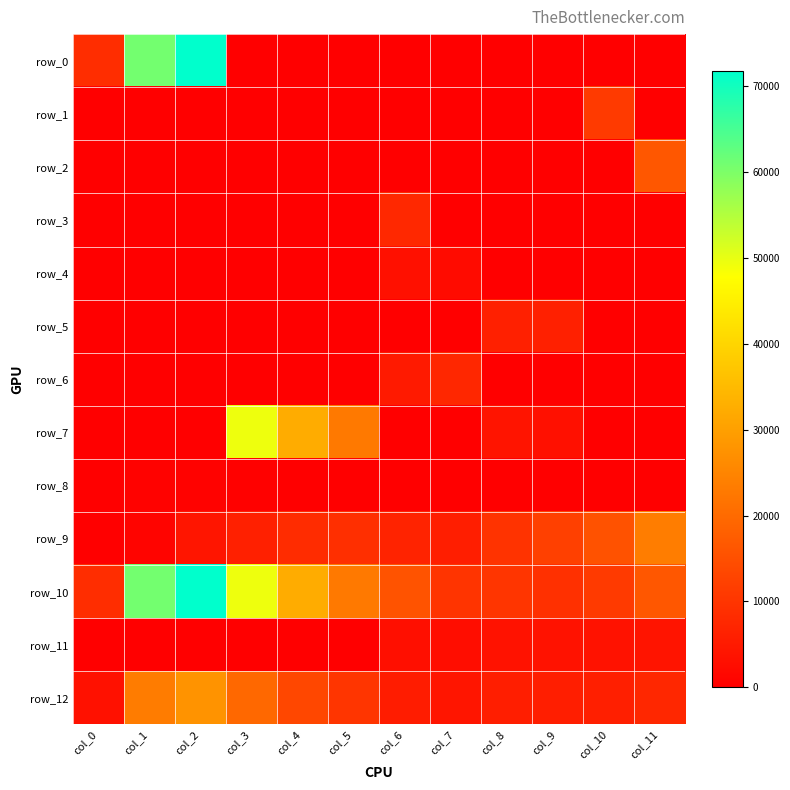

What is the difference between the maximum and minimum values in the row_2 series?

16417